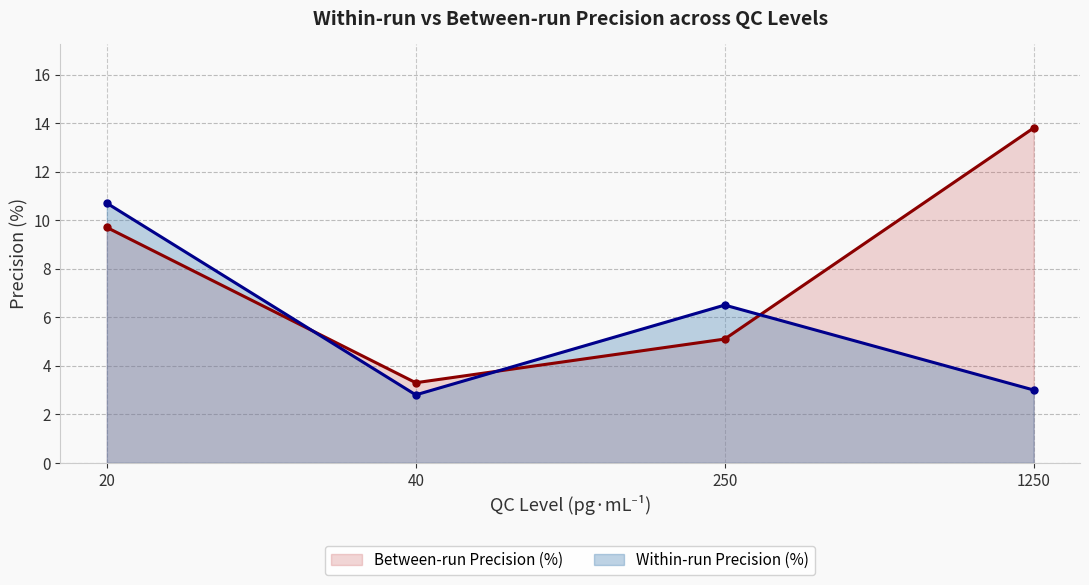

What is the maximum value shown in the chart?

13.8